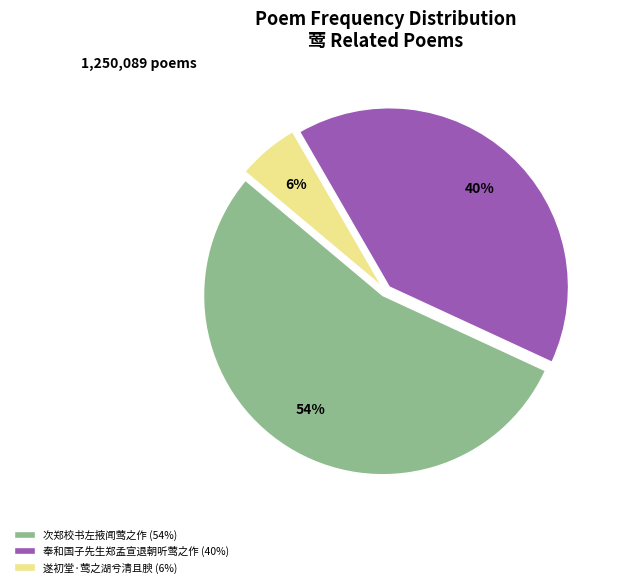

Count the number of slices in the pie.

3